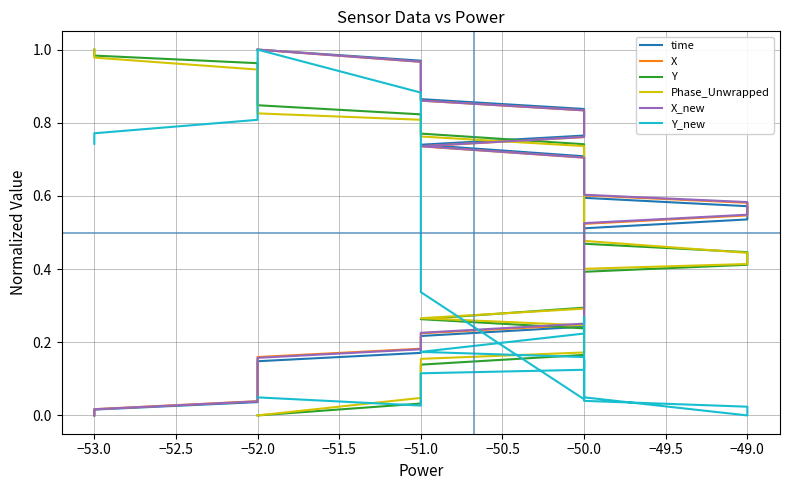

Reading left to right, list all the values displayed in this chart.

time: 0.0	0.0	0.0	0.1	0.1	0.1	0.1	0.1	0.2	0.2	0.2	0.2	0.3	0.3	0.3	0.3	0.4	0.4	0.4	0.4	0.5	0.5	0.5	0.6	0.6	0.6	0.7	0.7	0.7	0.7	0.8	0.8	0.8	0.8	0.9	0.9	0.9	0.9	1.0	1.0
X: 0.0	0.0	0.0	0.1	0.1	0.1	0.1	0.2	0.2	0.2	0.2	0.2	0.3	0.3	0.3	0.3	0.4	0.4	0.4	0.5	0.5	0.5	0.5	0.6	0.6	0.6	0.7	0.7	0.7	0.7	0.8	0.8	0.8	0.8	0.9	0.9	0.9	0.9	1.0	1.0
Y: 1.0	1.0	1.0	0.9	0.9	0.9	0.9	0.8	0.8	0.8	0.8	0.7	0.7	0.7	0.7	0.7	0.6	0.6	0.6	0.5	0.5	0.5	0.4	0.4	0.4	0.4	0.3	0.3	0.3	0.3	0.2	0.2	0.2	0.2	0.1	0.1	0.1	0.1	0.0	0.0
Phase_Unwrapped: 1.0	1.0	0.9	0.9	0.9	0.9	0.8	0.8	0.8	0.8	0.8	0.7	0.7	0.7	0.7	0.7	0.6	0.6	0.6	0.5	0.5	0.5	0.4	0.4	0.4	0.4	0.3	0.3	0.3	0.3	0.2	0.2	0.2	0.2	0.2	0.1	0.1	0.1	0.0	0.0
X_new: 0.0	0.0	0.0	0.1	0.1	0.1	0.1	0.2	0.2	0.2	0.2	0.3	0.3	0.3	0.3	0.3	0.4	0.4	0.4	0.5	0.5	0.5	0.5	0.6	0.6	0.6	0.7	0.7	0.7	0.7	0.8	0.8	0.8	0.8	0.9	0.9	0.9	0.9	1.0	1.0
Y_new: 0.7	0.8	0.8	0.9	0.9	0.9	1.0	1.0	0.9	0.6	0.3	0.0	0.1	0.1	0.1	0.1	0.1	0.1	0.2	0.1	0.1	0.0	0.0	0.0	0.0	0.2	0.3	0.3	0.2	0.2	0.2	0.1	0.1	0.1	0.1	0.1	0.1	0.1	0.0	0.0